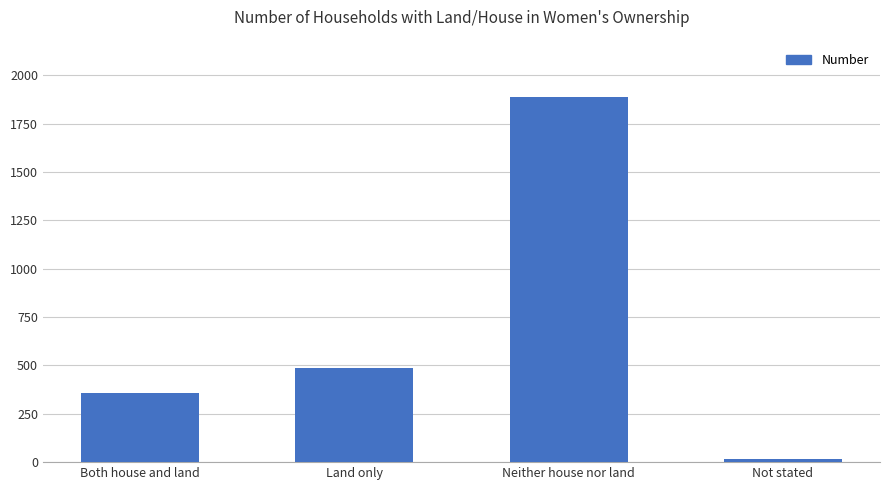

What is the sum of all values?

2742